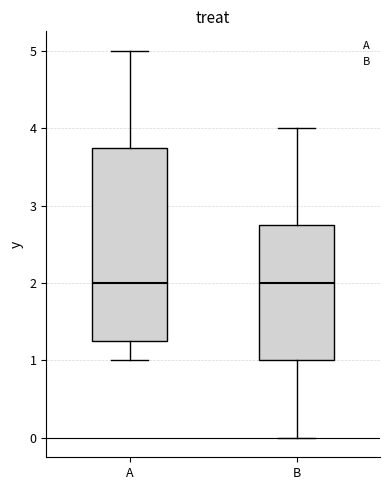

Which box is the tallest, from its lower edge to its upper edge?

A